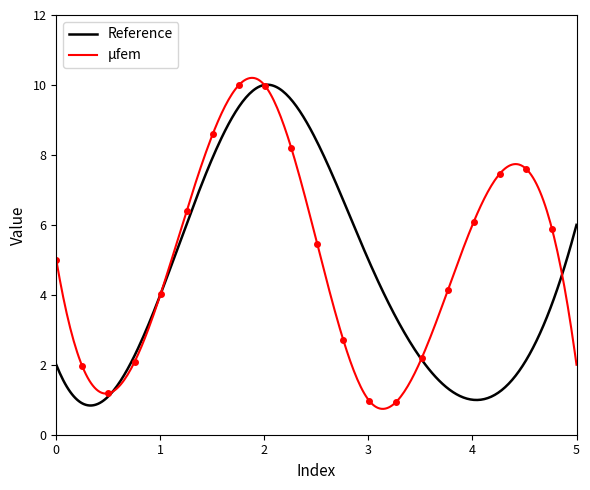

What is the difference between the maximum and minimum values in the Reference series?

9.2